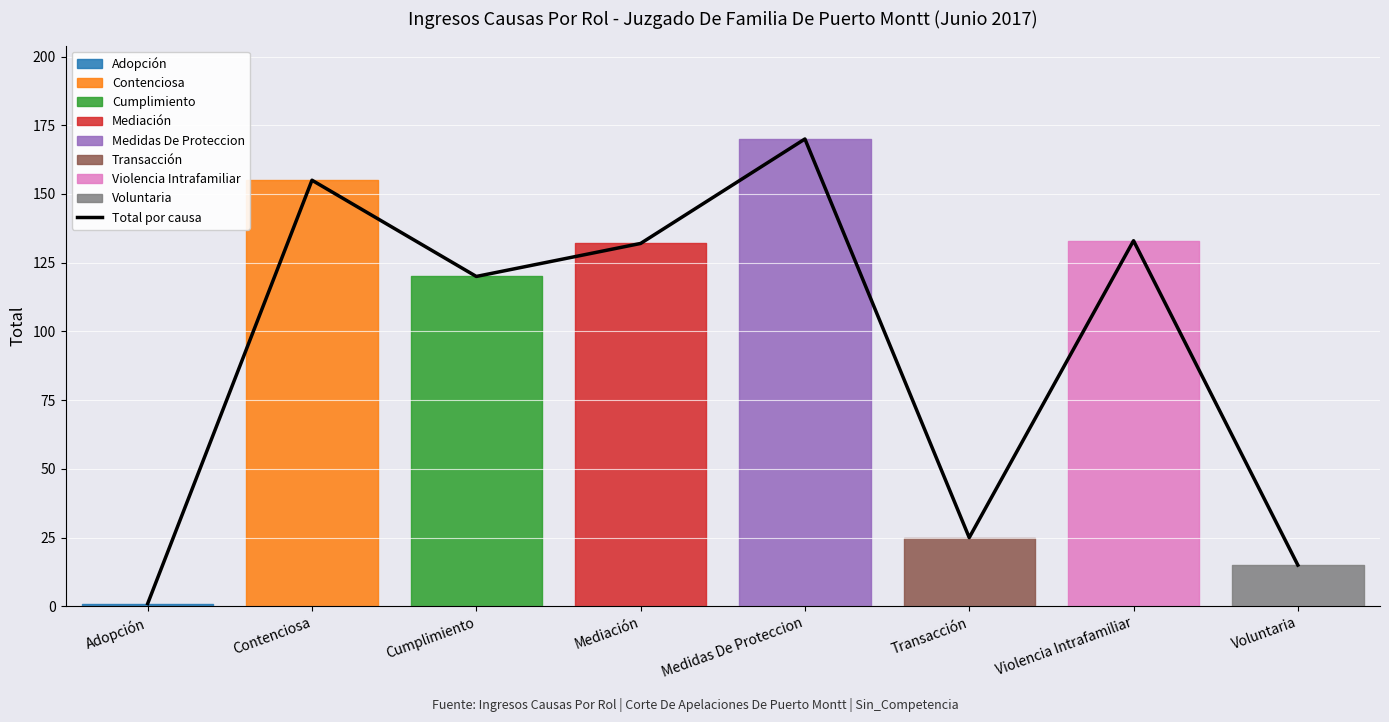

True or false: the data shows 25 at Transacción.

True